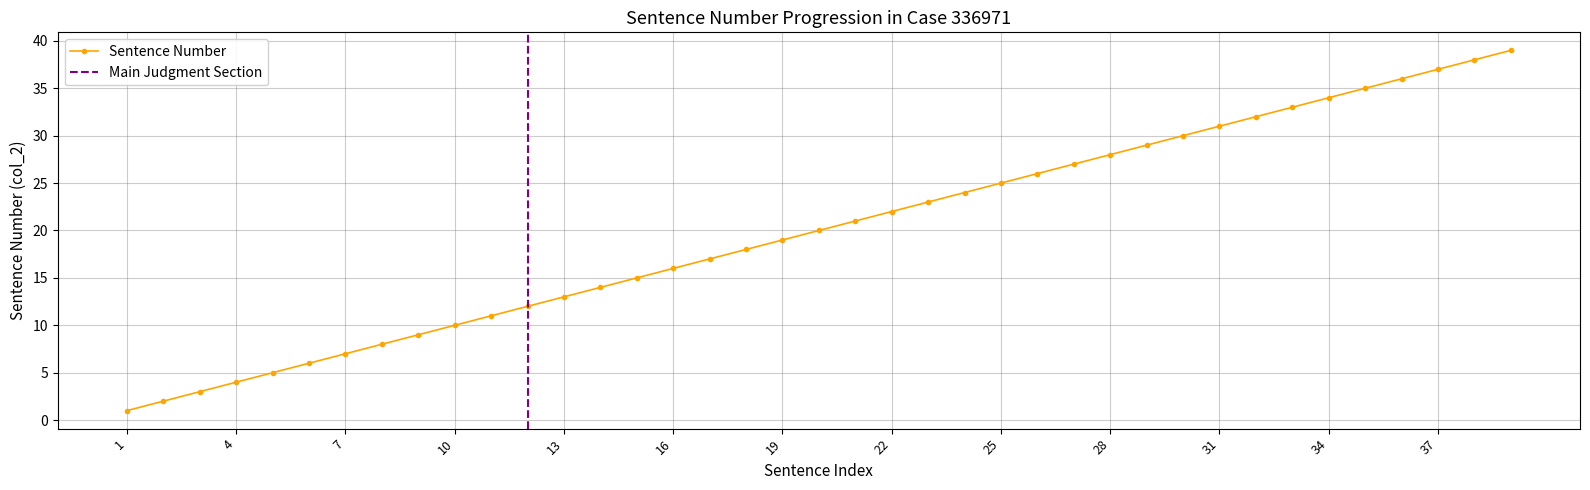

Reading left to right, list all the values displayed in this chart.

1=1	2=2	3=3	4=4	5=5	6=6	7=7	8=8	9=9	10=10	11=11	12=12	13=13	14=14	15=15	16=16	17=17	18=18	19=19	20=20	21=21	22=22	23=23	24=24	25=25	26=26	27=27	28=28	29=29	30=30	31=31	32=32	33=33	34=34	35=35	36=36	37=37	38=38	39=39